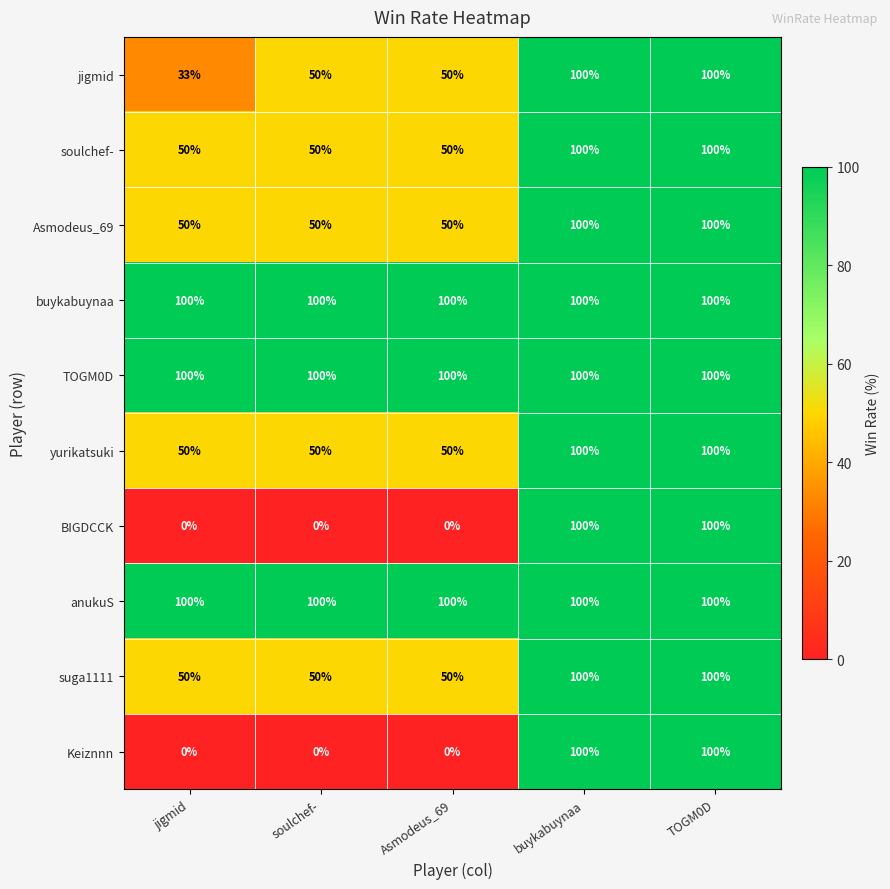

Is the value of yurikatsuki at soulchef- greater than the value of anukuS at buykabuynaa?

No